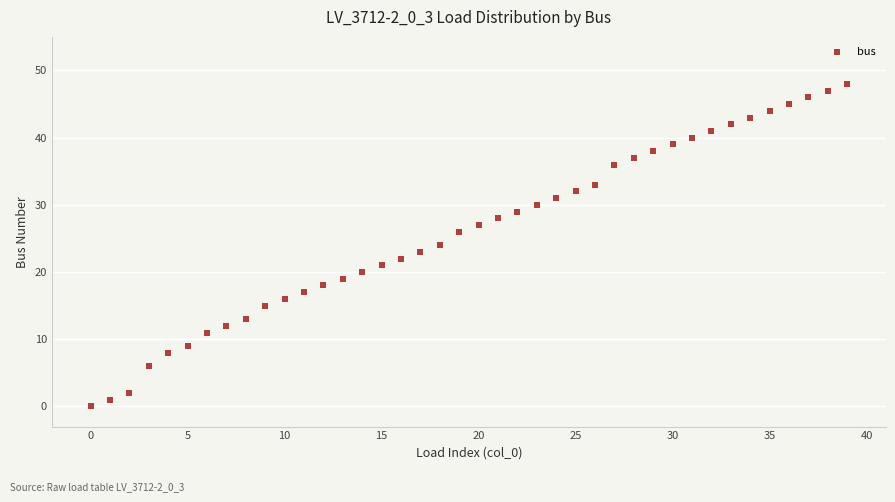

What is the range of Y values (max minus min)?

48